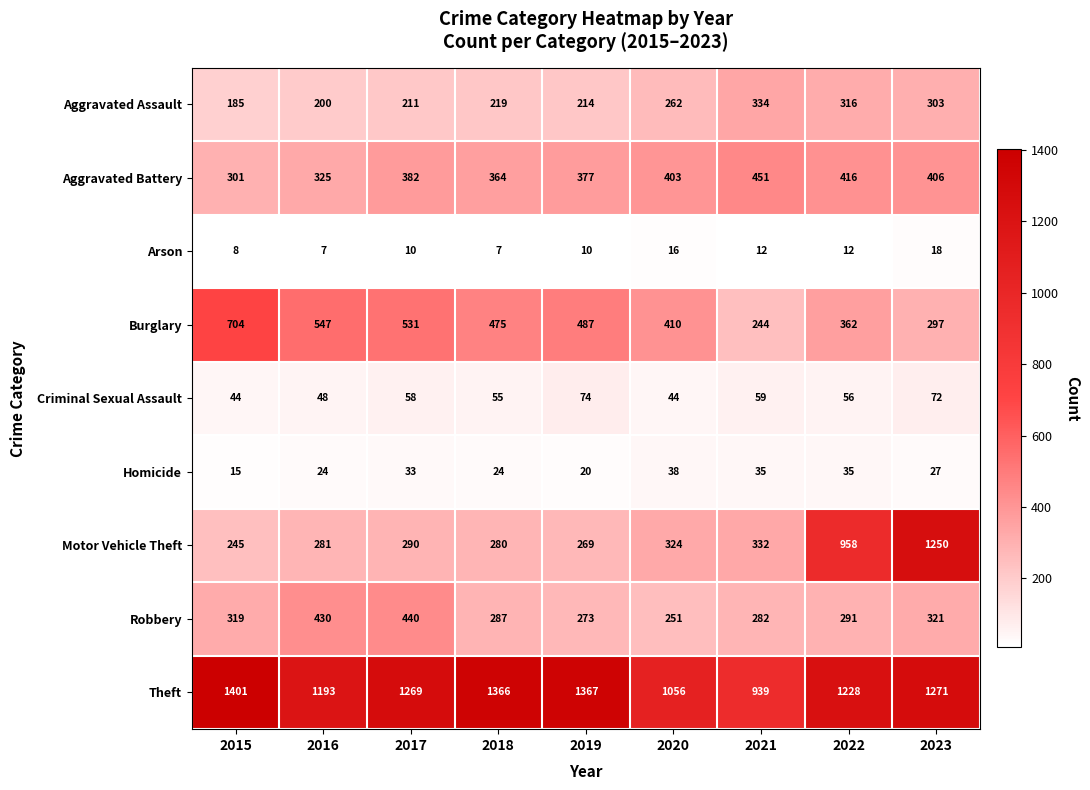

What is the highest value of the Burglary series?

704